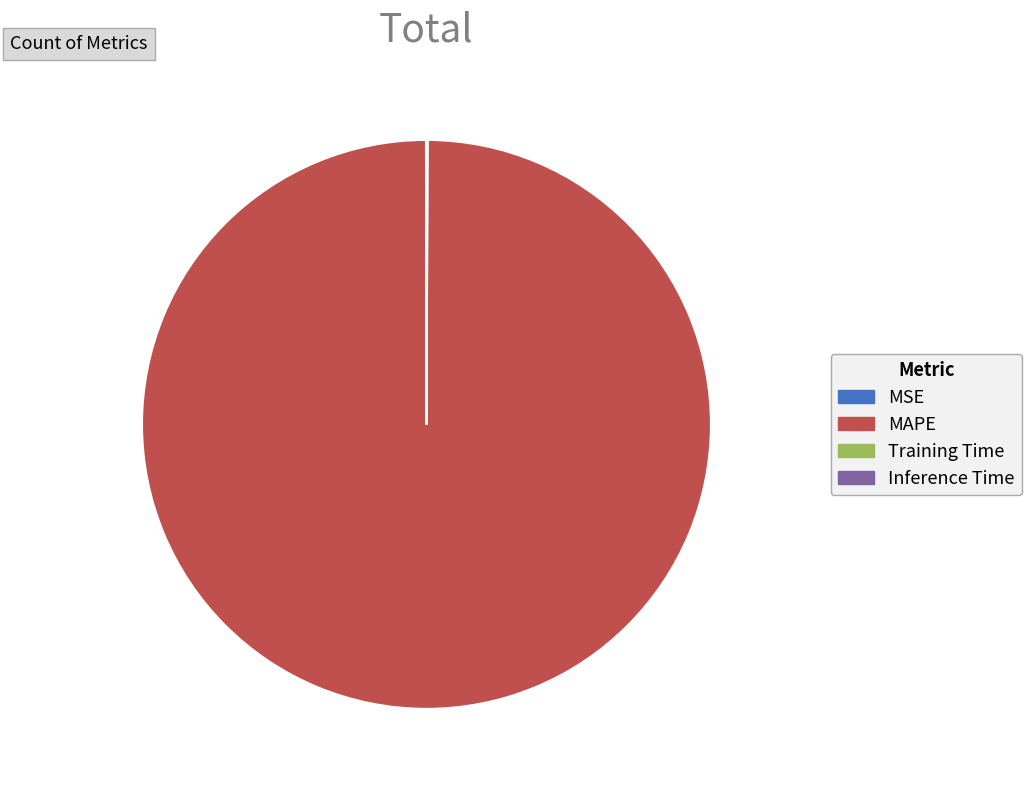

Which category accounts for the majority?

MAPE